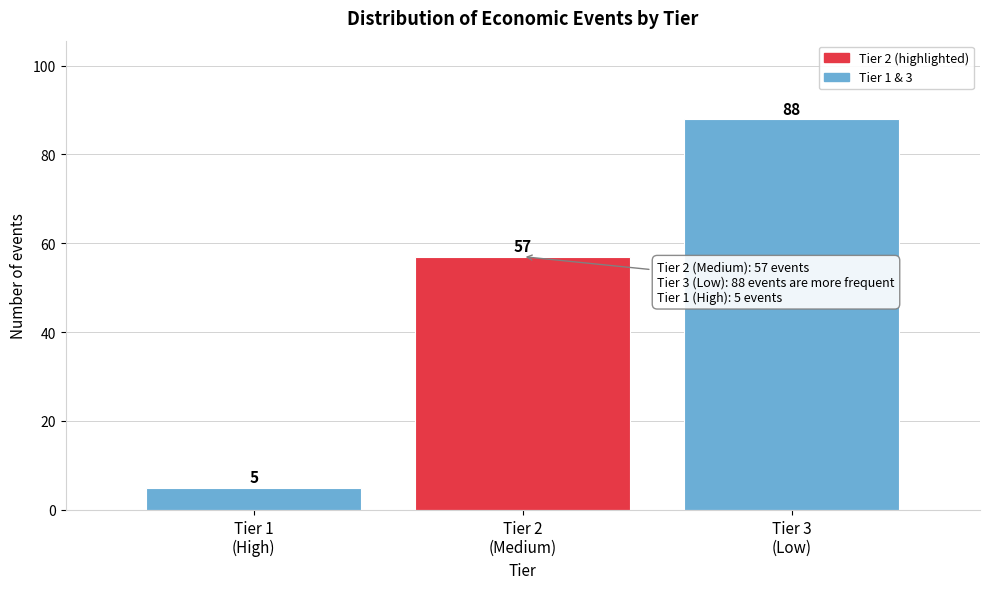

Reading left to right, what are all the values shown in this chart?

5	57	88